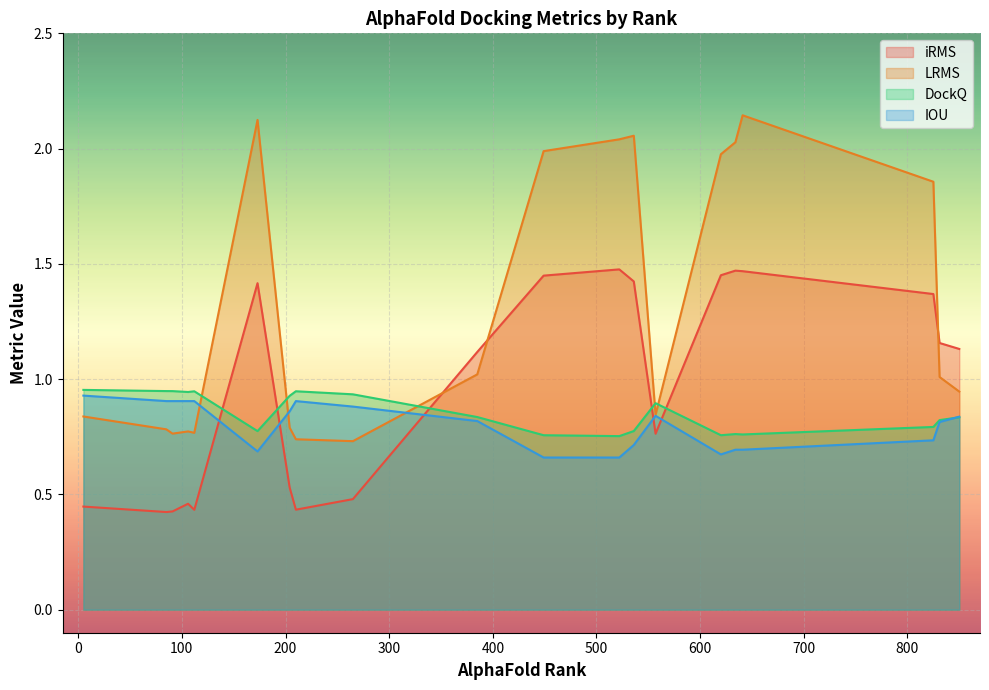

Which label corresponds to the largest value in the chart?

641